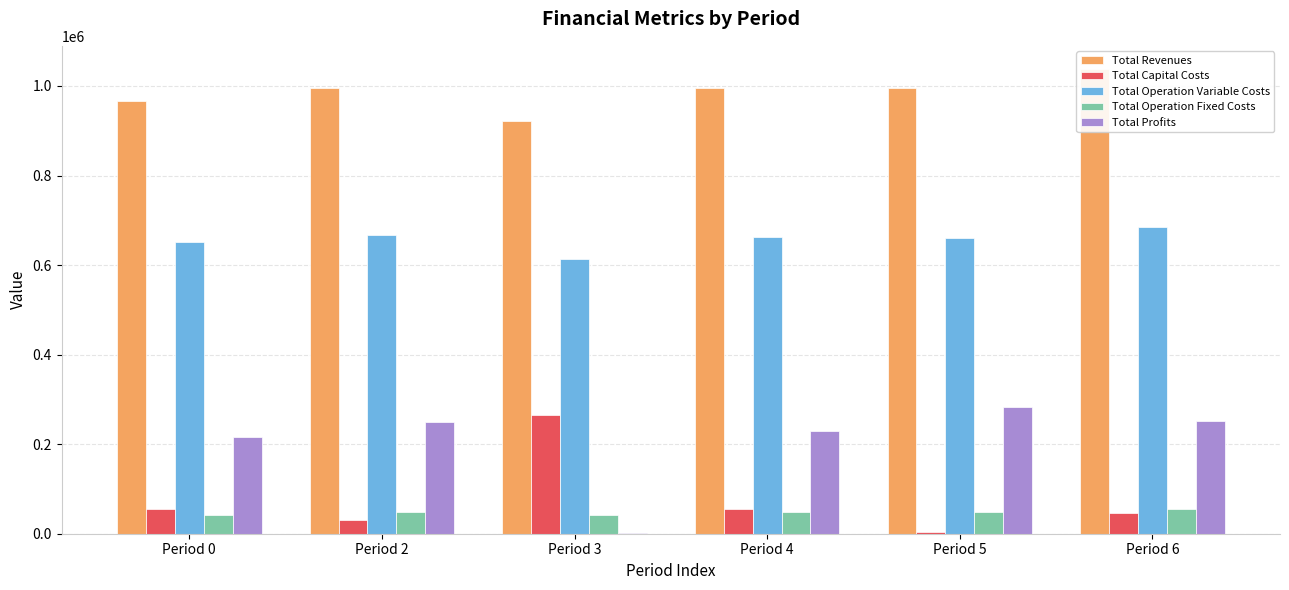

How many bars are there in each group?

5